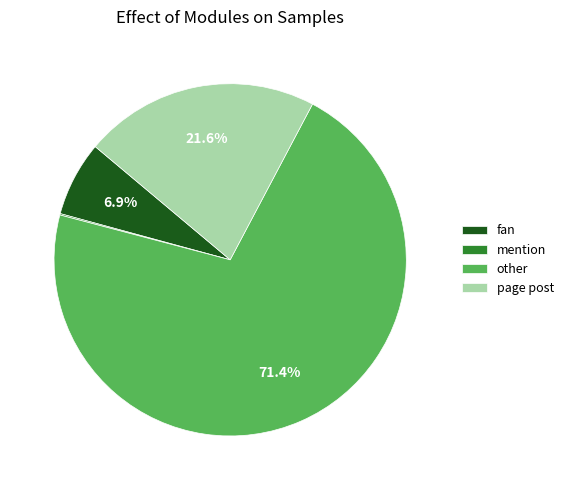

What percentage is the fan slice, to the nearest percent?

7%